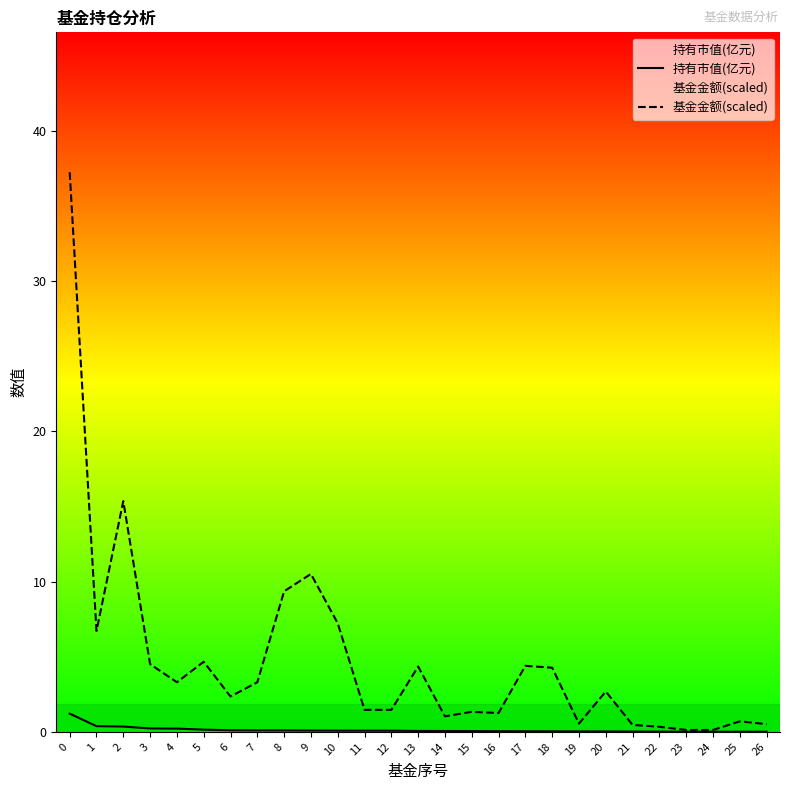

True or false: 基金金额(scaled) has more than 0 points higher than both neighbors.

True